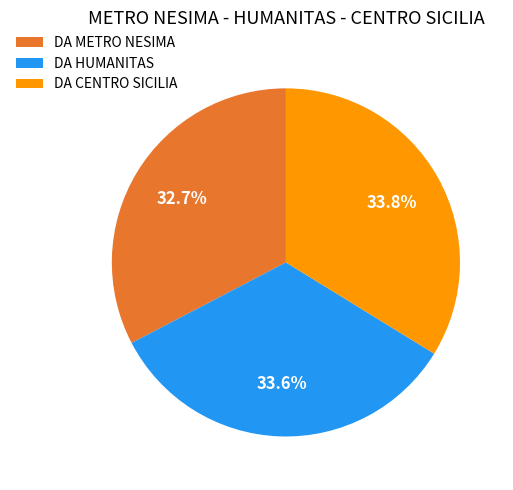

Is it true that DA HUMANITAS is 34% of the pie?

True